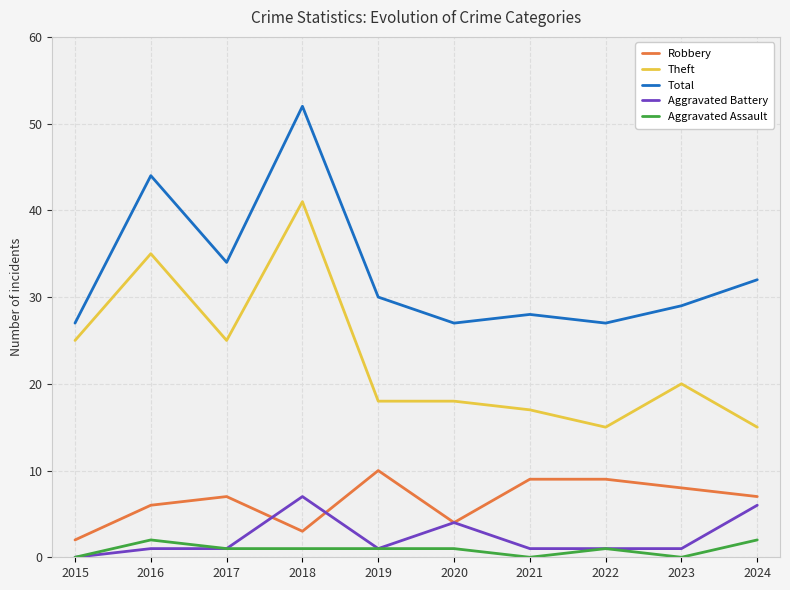

What are all the series names shown in the legend?

Robbery, Theft, Total, Aggravated Battery, Aggravated Assault